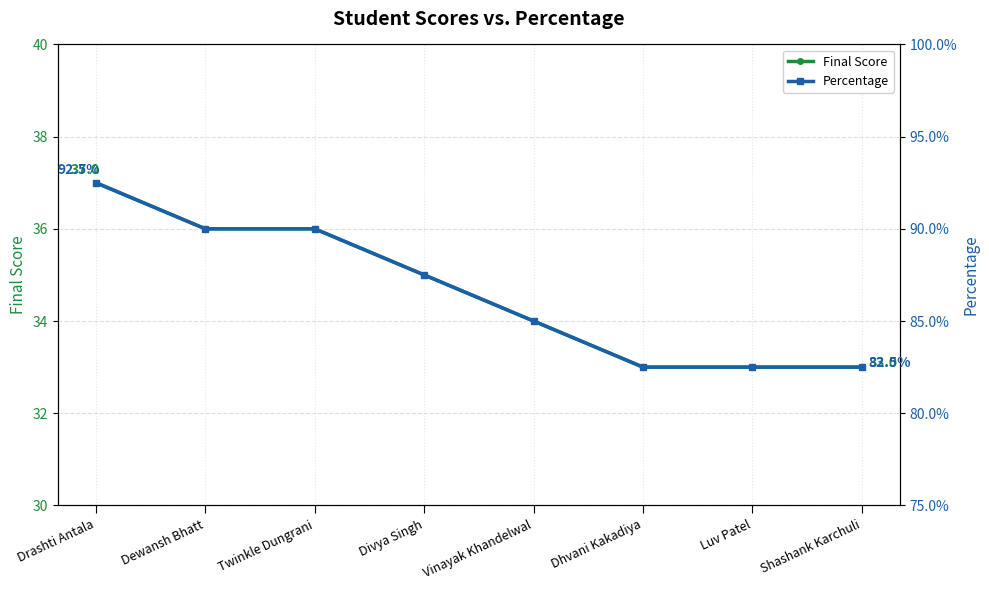

What is the difference between the highest and lowest values at Dewansh Bhatt?

35.1